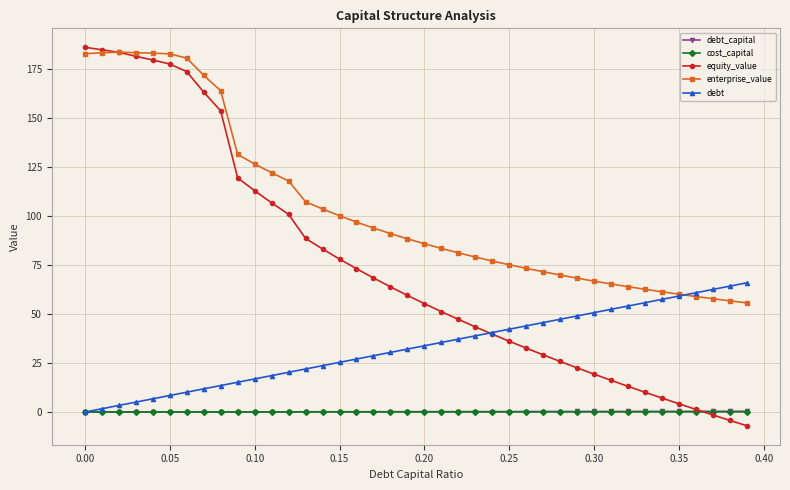

How many distinct data groups are displayed?

5